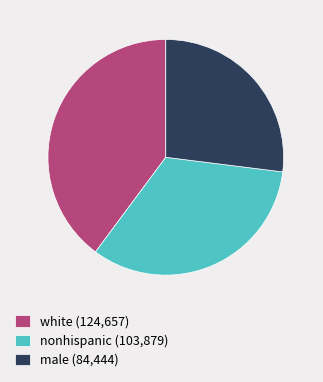

Which slice is the largest?

white (124,657)